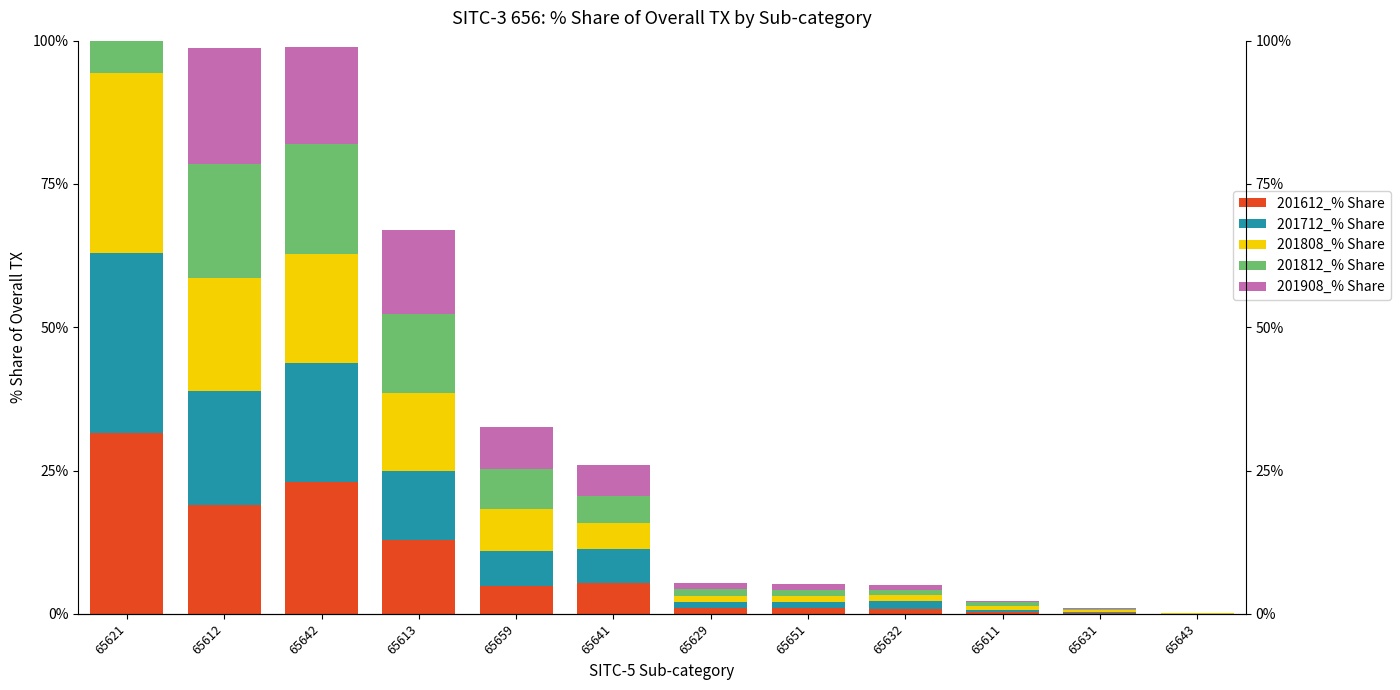

Is it true that 201612_% Share equals 1.3 at 65651?

False